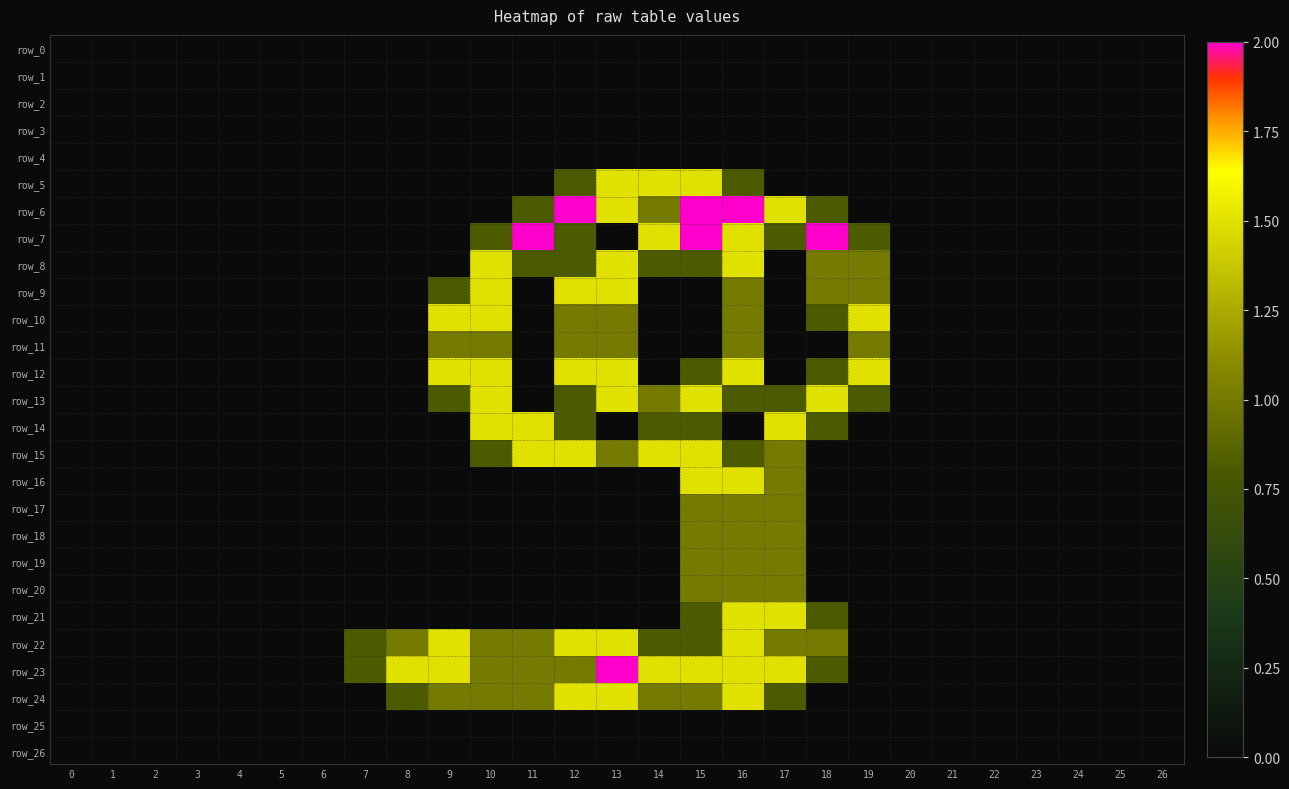

Which series has the largest range (max minus min)?

row_6